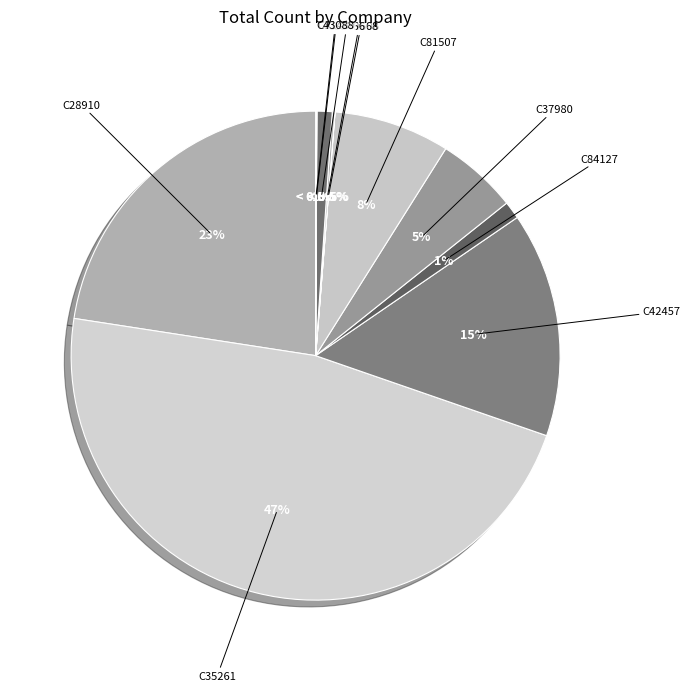

Combined, do C42457 and C61606 account for over 50%?

No